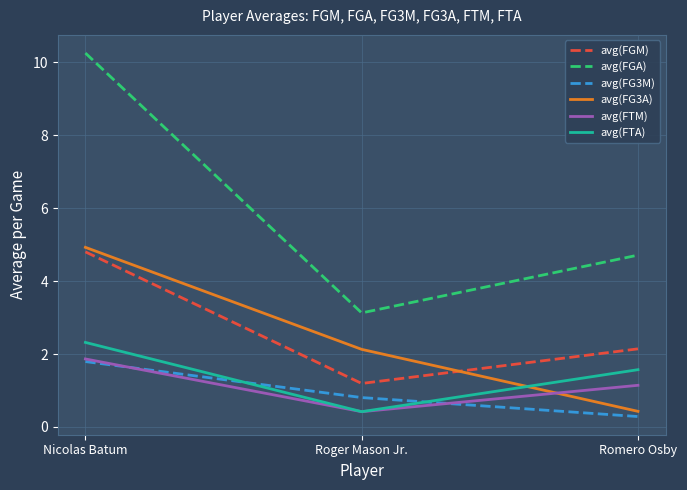

What are all the series names shown in the legend?

avg(FGM), avg(FGA), avg(FG3M), avg(FG3A), avg(FTM), avg(FTA)